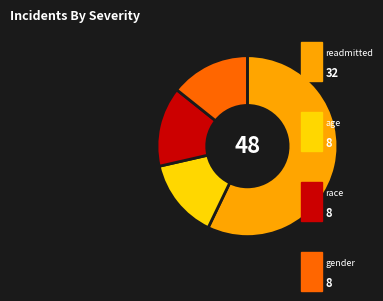

How many slices are in this pie chart?

4